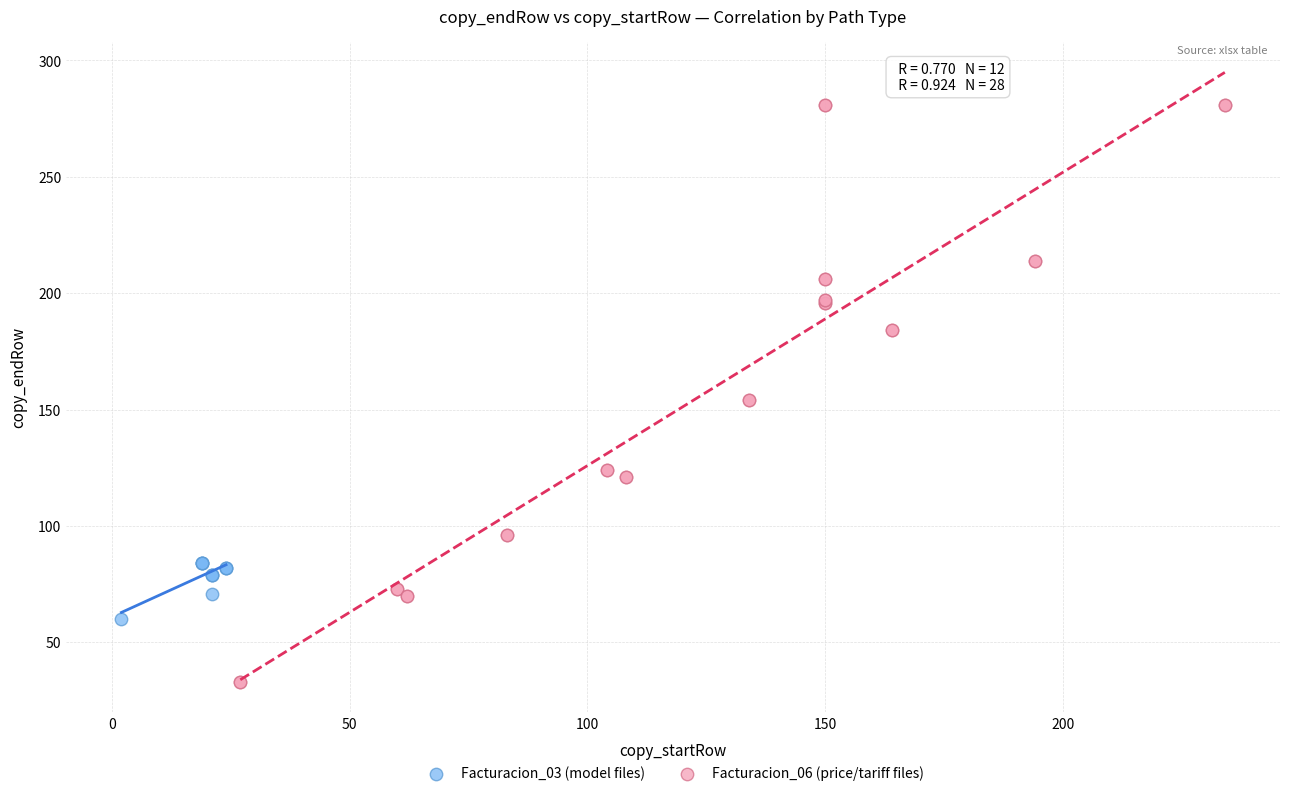

Which series contains the highest Y value?

Facturacion_06 (price/tariff files)